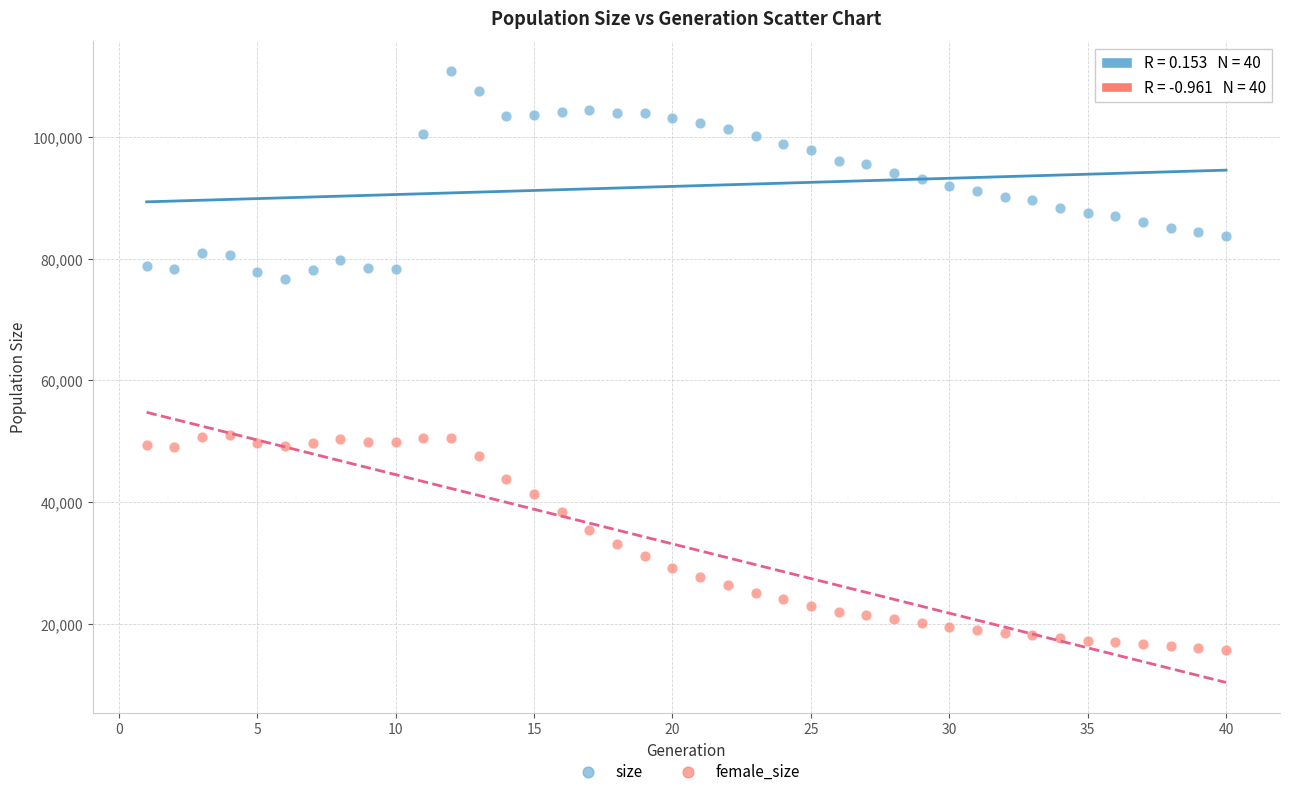

Which series reaches the minimum Y coordinate?

female_size